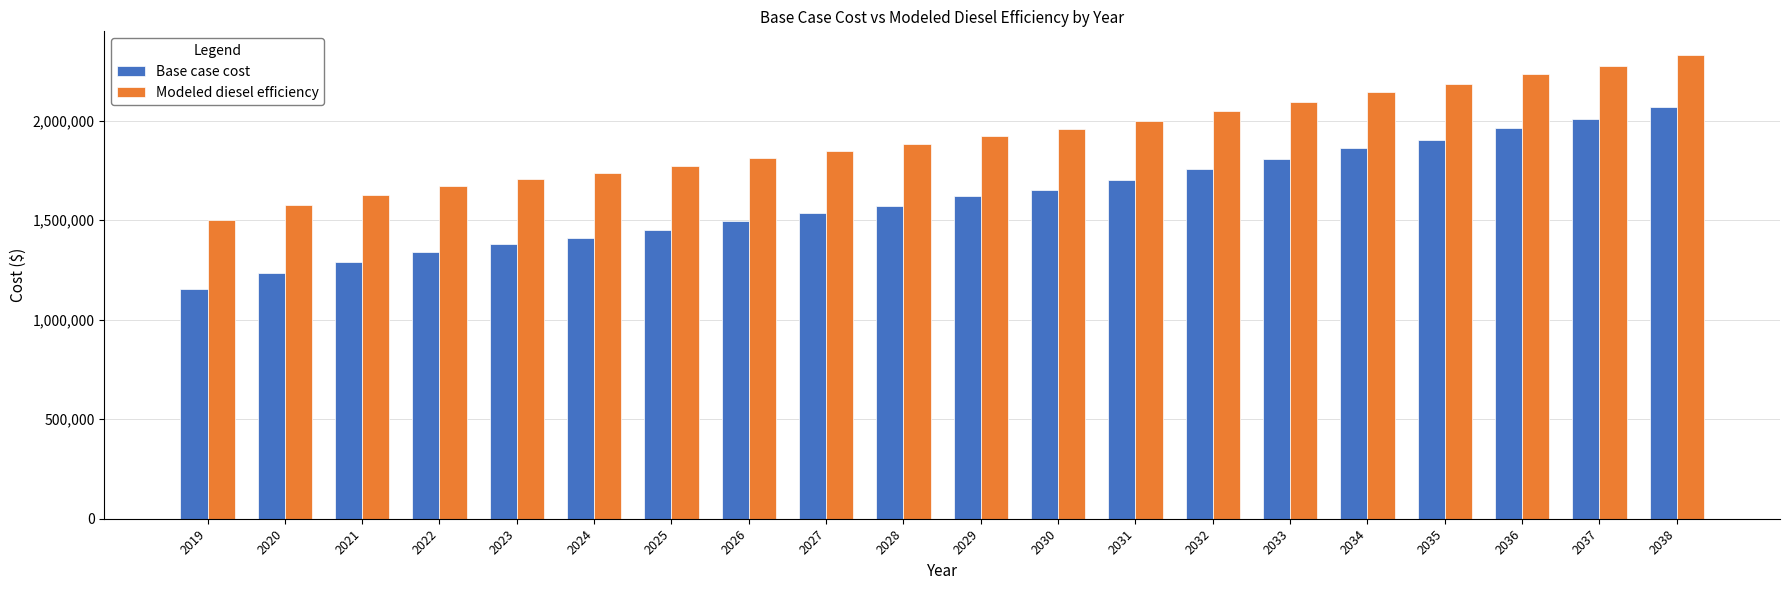

What are all the series names shown in the legend?

Base case cost, Modeled diesel efficiency